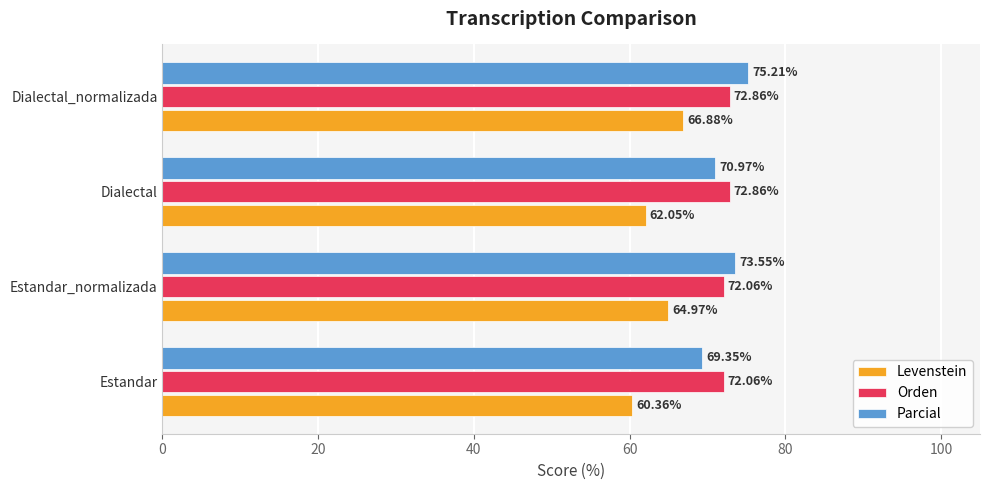

Count the number of categories in the chart.

4